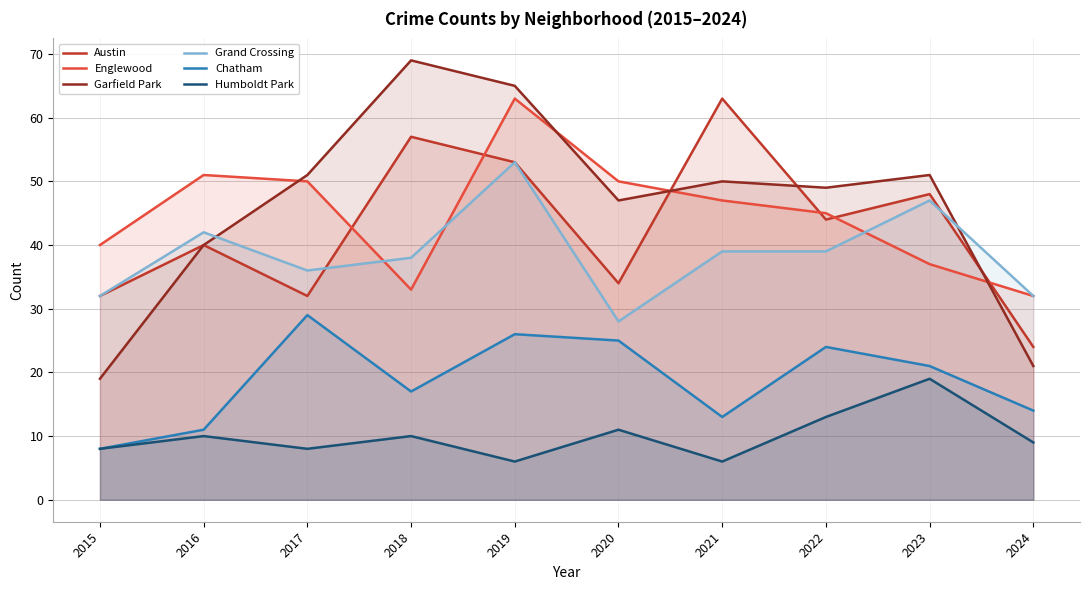

List the labels in order of Austin value, smallest first.

2024, 2015, 2017, 2020, 2016, 2022, 2023, 2019, 2018, 2021